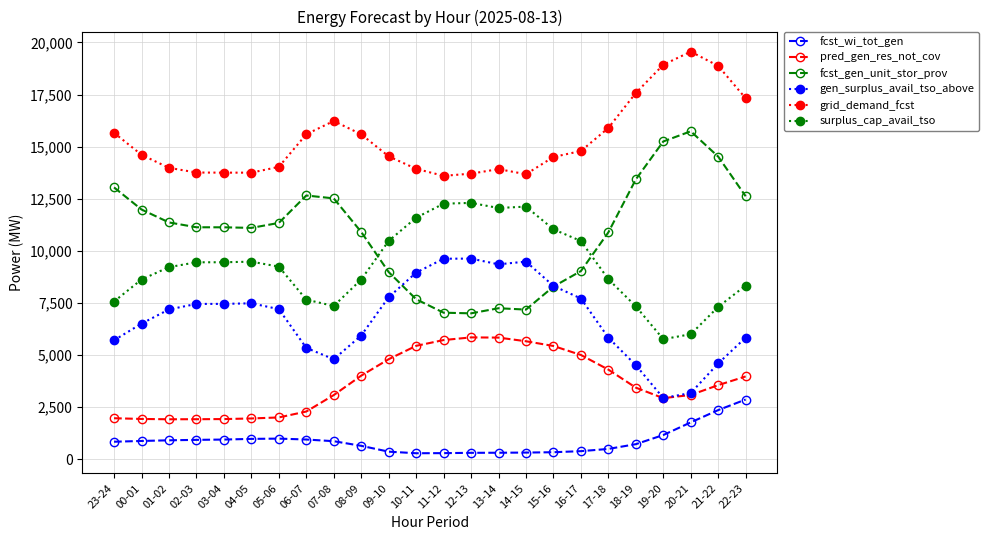

What is the label of the 6th point from the left?

04-05